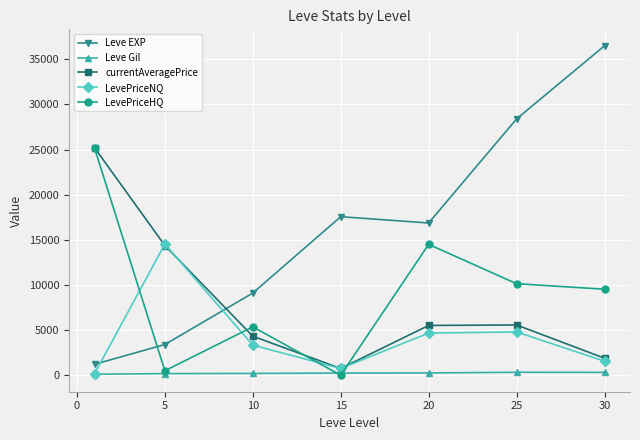

In currentAveragePrice, how many points are higher than both neighbors (excluding endpoints)?

1